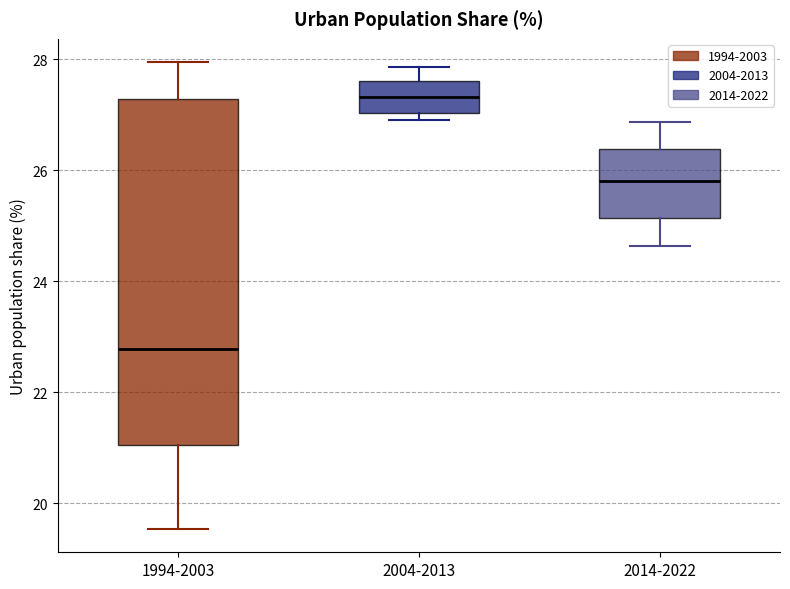

Reading left to right, transcribe this box plot: for each box, give where its median line is, the range the box spans, and where its two whiskers end, as read against the y-axis. The values are not printed on the chart, so give them approximately, as read against the axis.

1994-2003: median 22.8, box 21.0 to 27.2, whiskers 19.6 to 28.0
2004-2013: median 27.4, box 27.0 to 27.6, whiskers 27.0 (just below the box's lower edge) to 27.8
2014-2022: median 25.8, box 25.2 to 26.4, whiskers 24.6 to 26.8